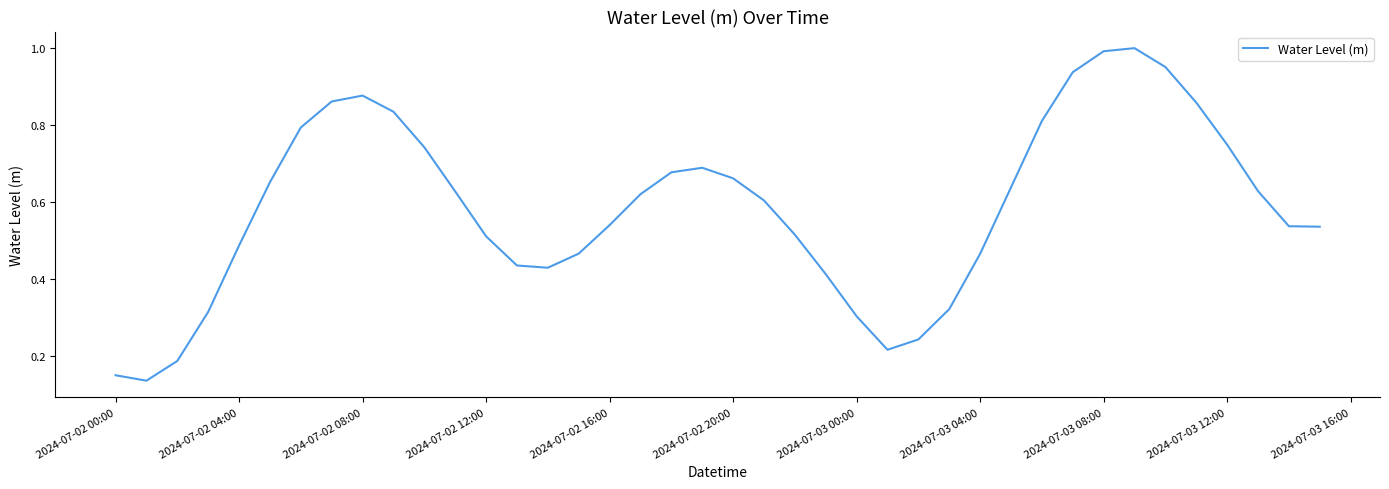

The chart shows a value of 0.8 at 2024-07-02 12:00. True or false?

False